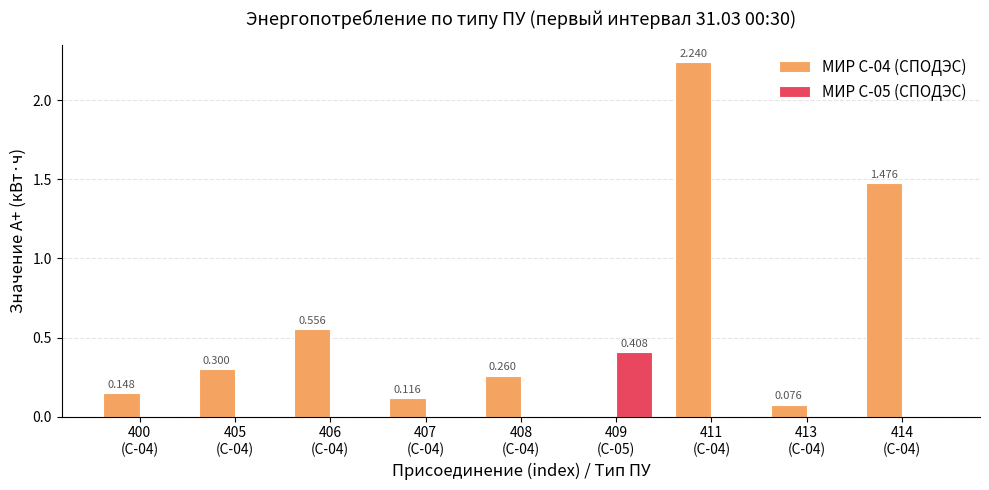

True or false: МИР С-05 (СПОДЭС) has a value of 0.2 at 414
(С-04).

False